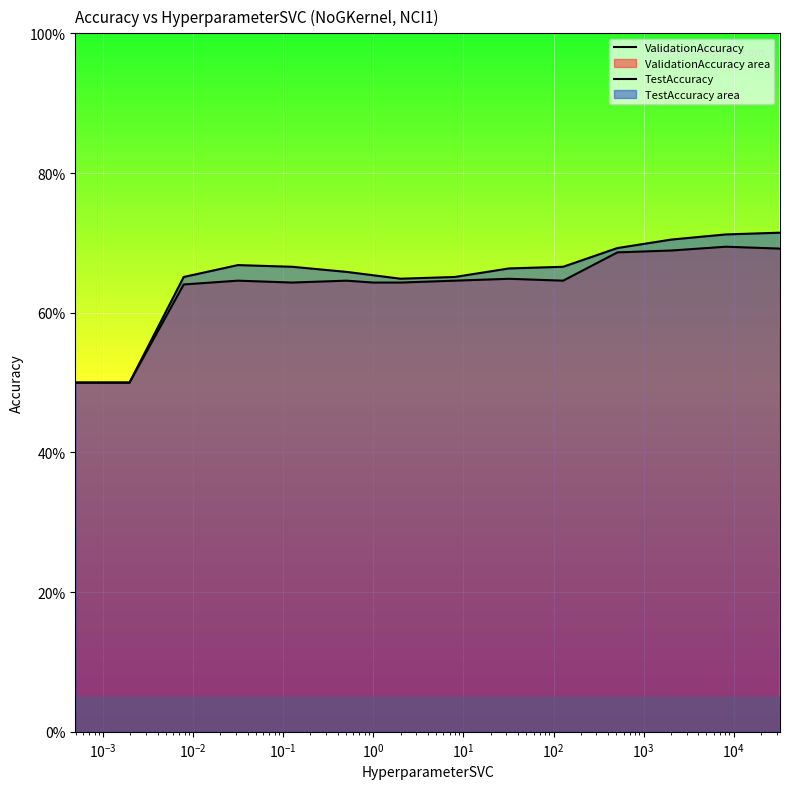

True or false: TestAccuracy and ValidationAccuracy intersect in this chart.

False